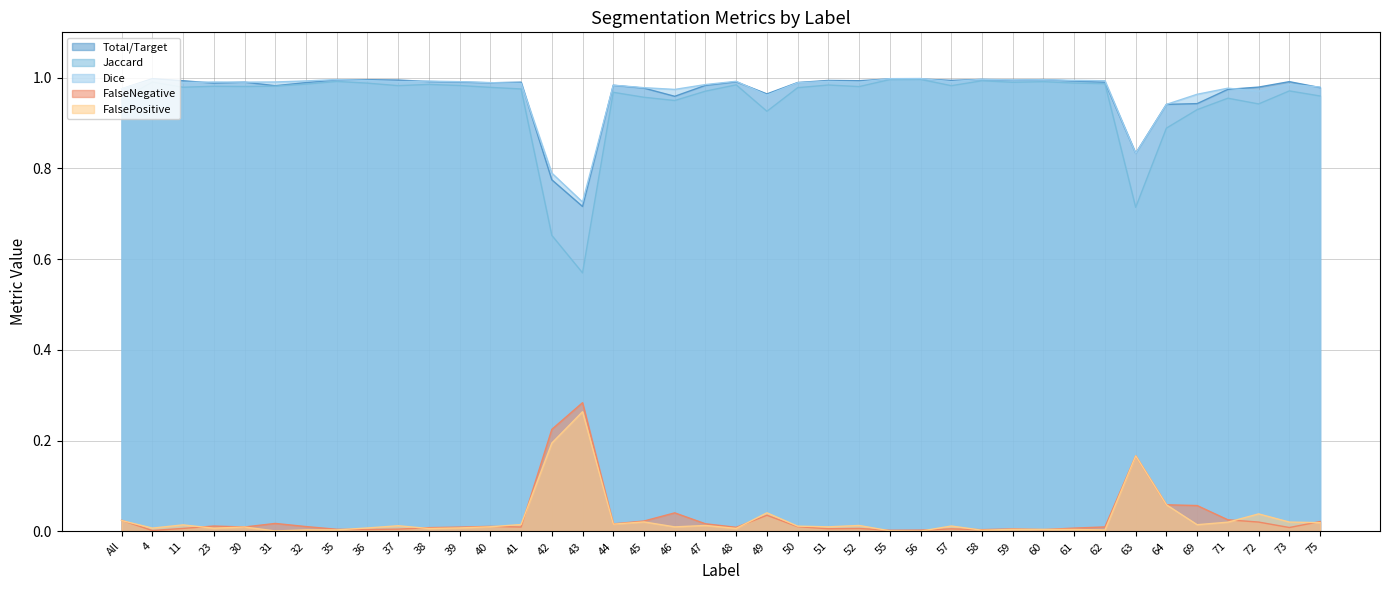

The value of Total/Target at 49 is 0.0. True or false?

False